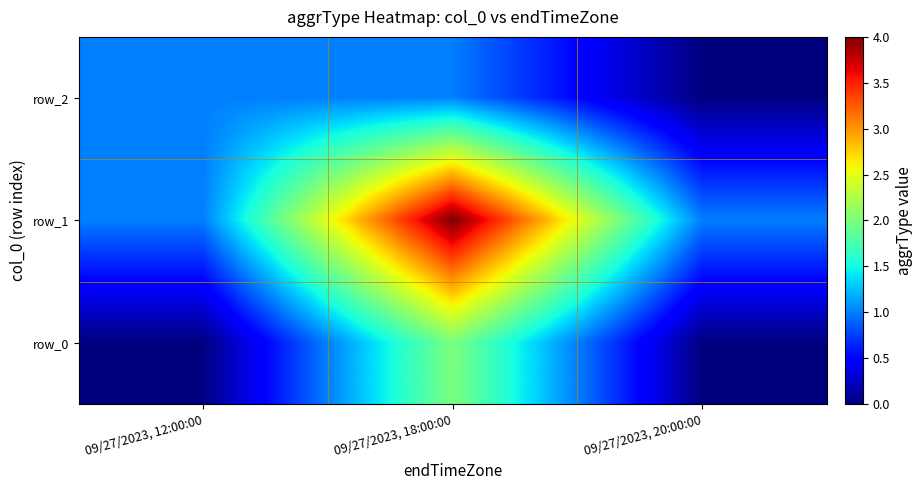

Which category has the lowest value across all series?

09/27/2023, 20:00:00